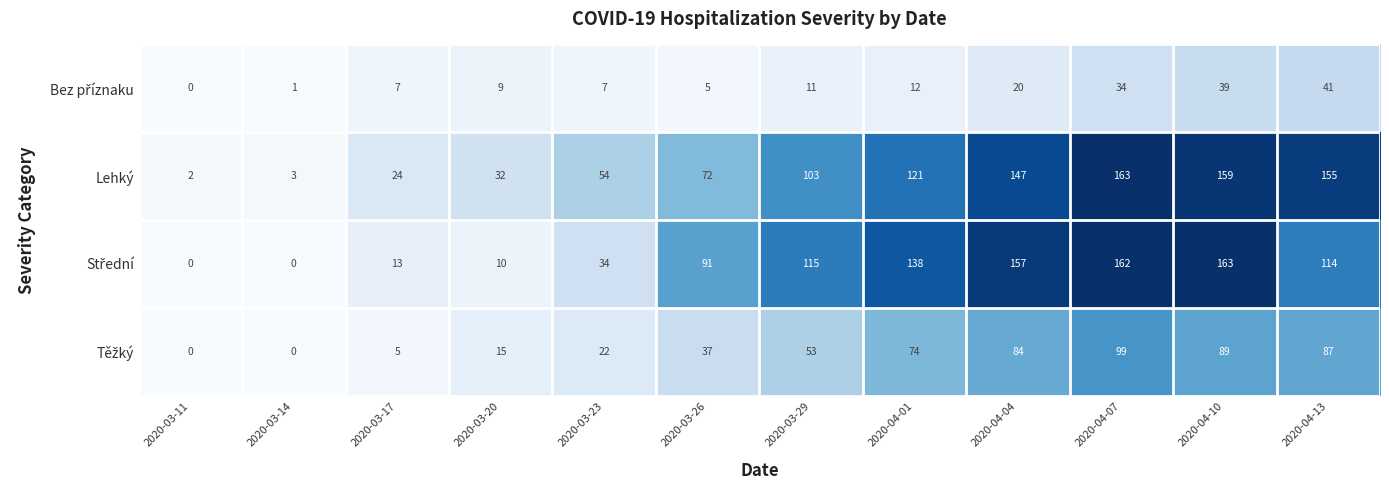

What is the total value across all series at 2020-03-29?

282